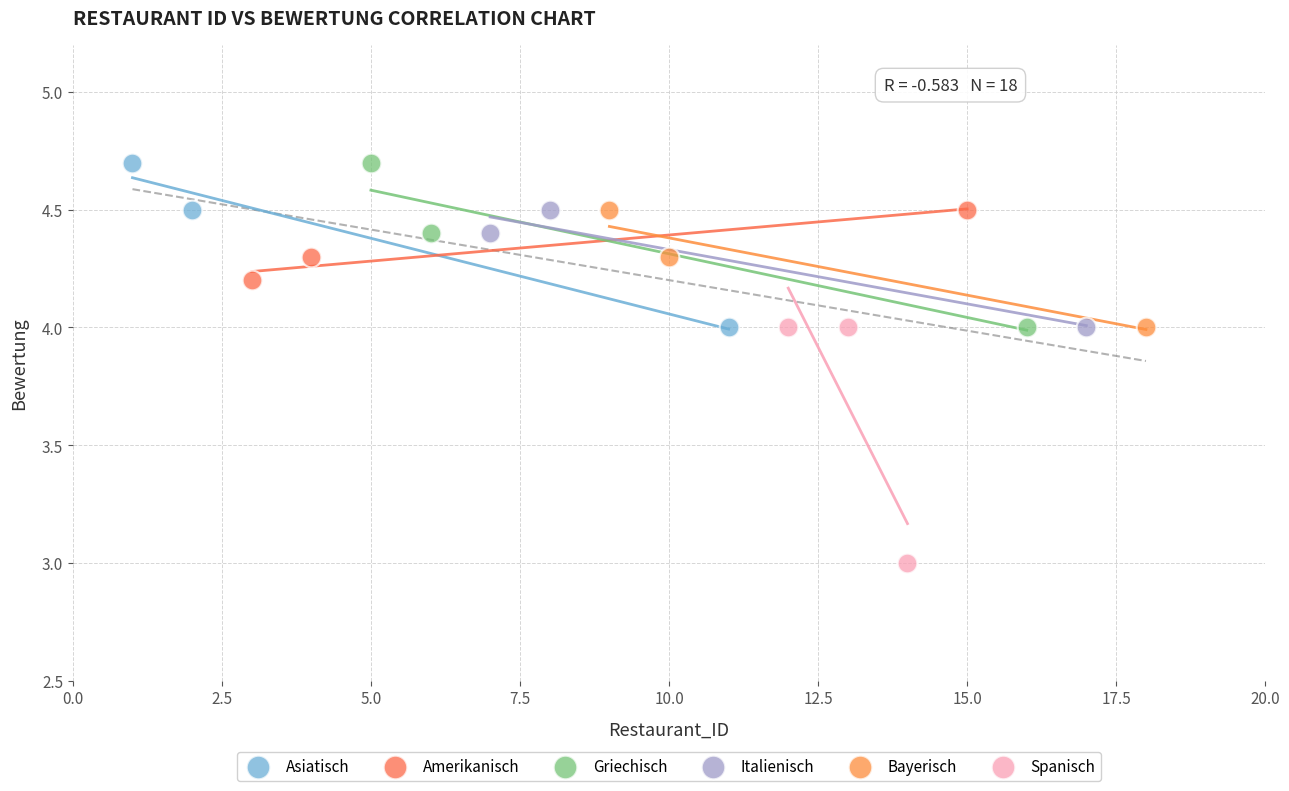

What are all the series names shown in the legend?

Asiatisch, Amerikanisch, Griechisch, Italienisch, Bayerisch, Spanisch